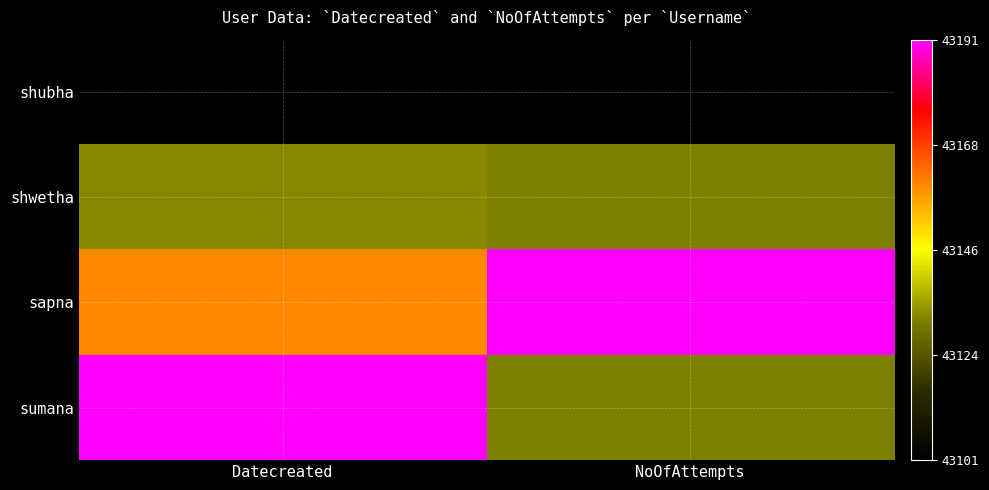

List the series in order of their peak value, highest first.

sapna, sumana, shwetha, shubha